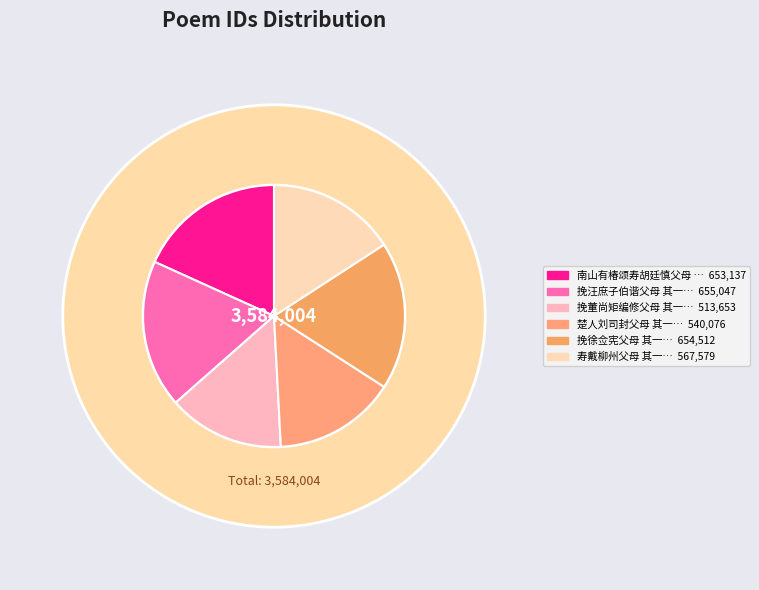

To the nearest percent, what portion does 南山有椿颂寿胡廷慎父母 其一 represent?

18%